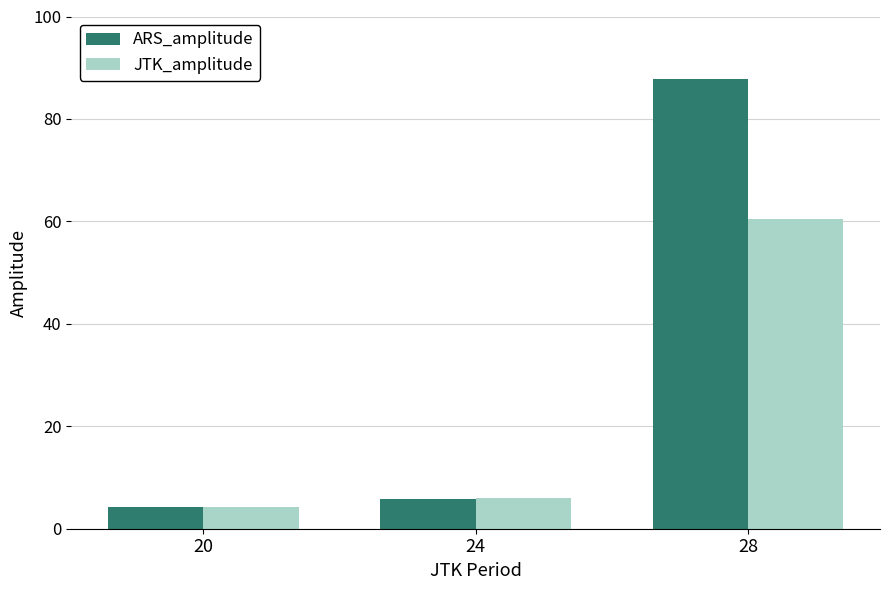

Which series has the largest total across all categories?

ARS_amplitude